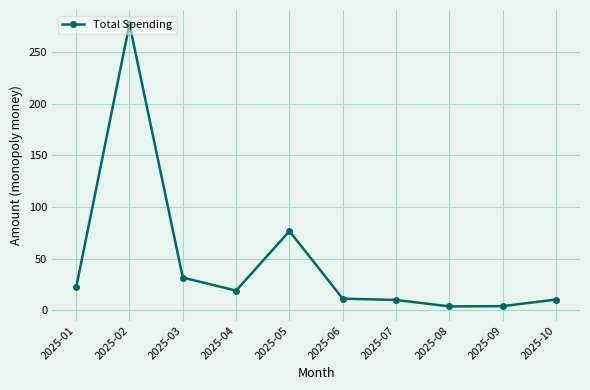

What is the minimum value shown in the chart?

3.9